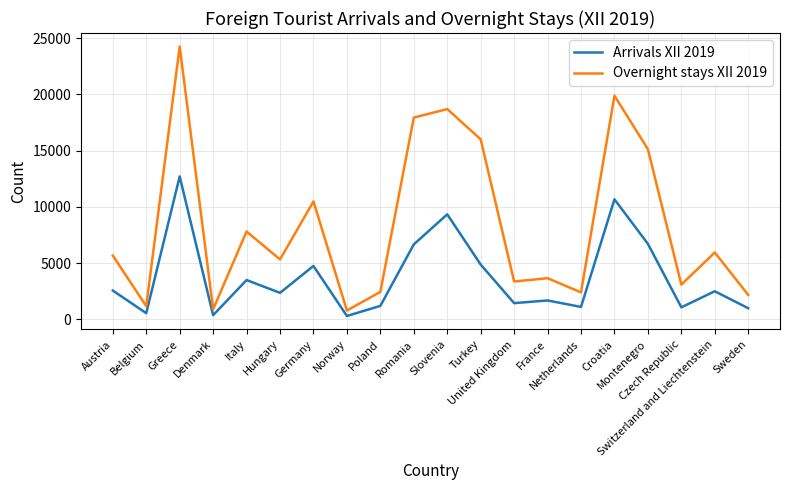

List the series in order of their peak value, highest first.

Overnight stays XII 2019, Arrivals XII 2019